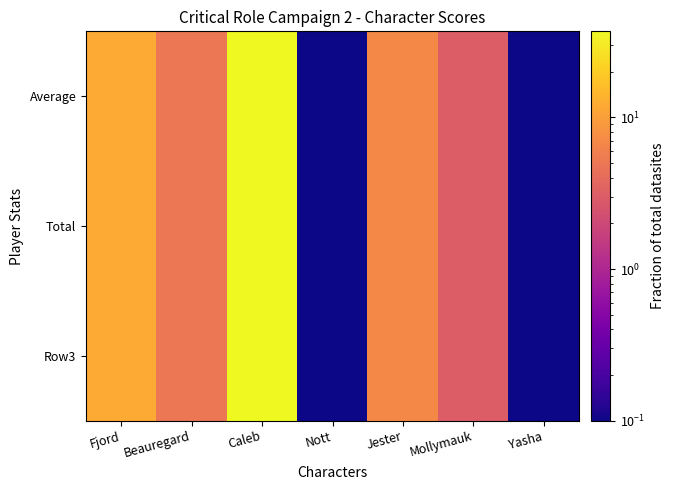

At Caleb, list the series in order from smallest to largest.

Average, Total, Row3